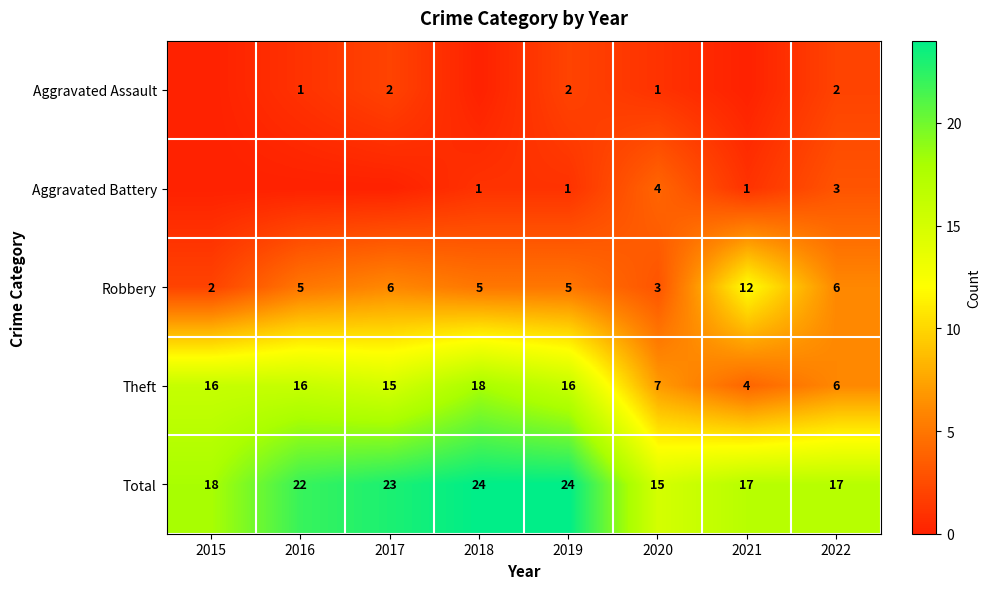

What is the difference between the highest and lowest values at 2021?

17